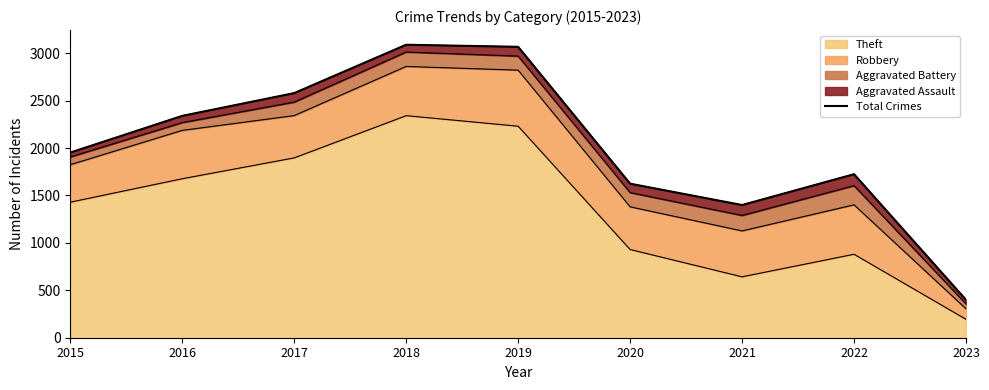

The value at 2019 is 5425. True or false?

False